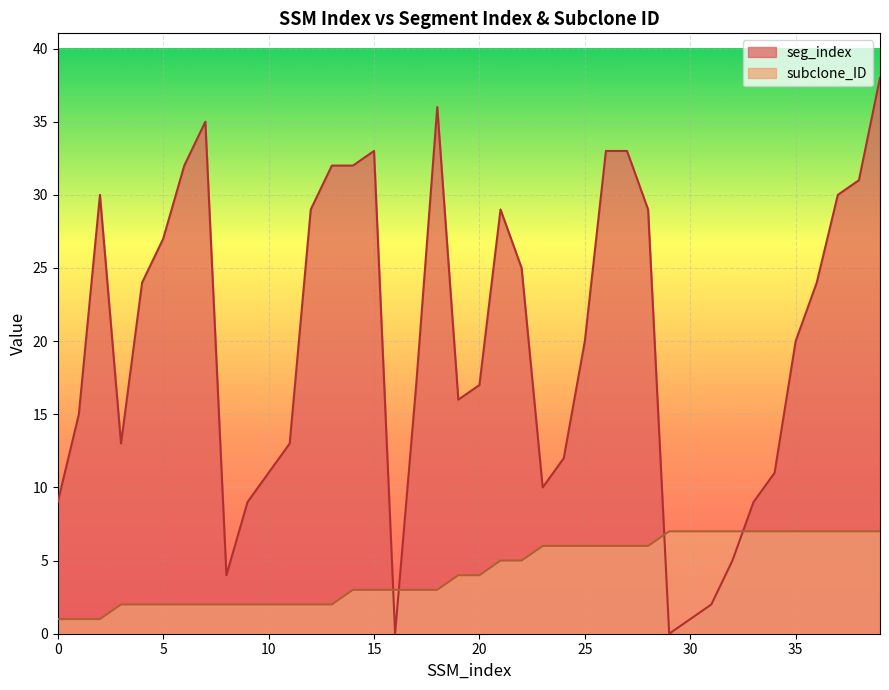

Does the chart display data point markers on the line(s)?

No